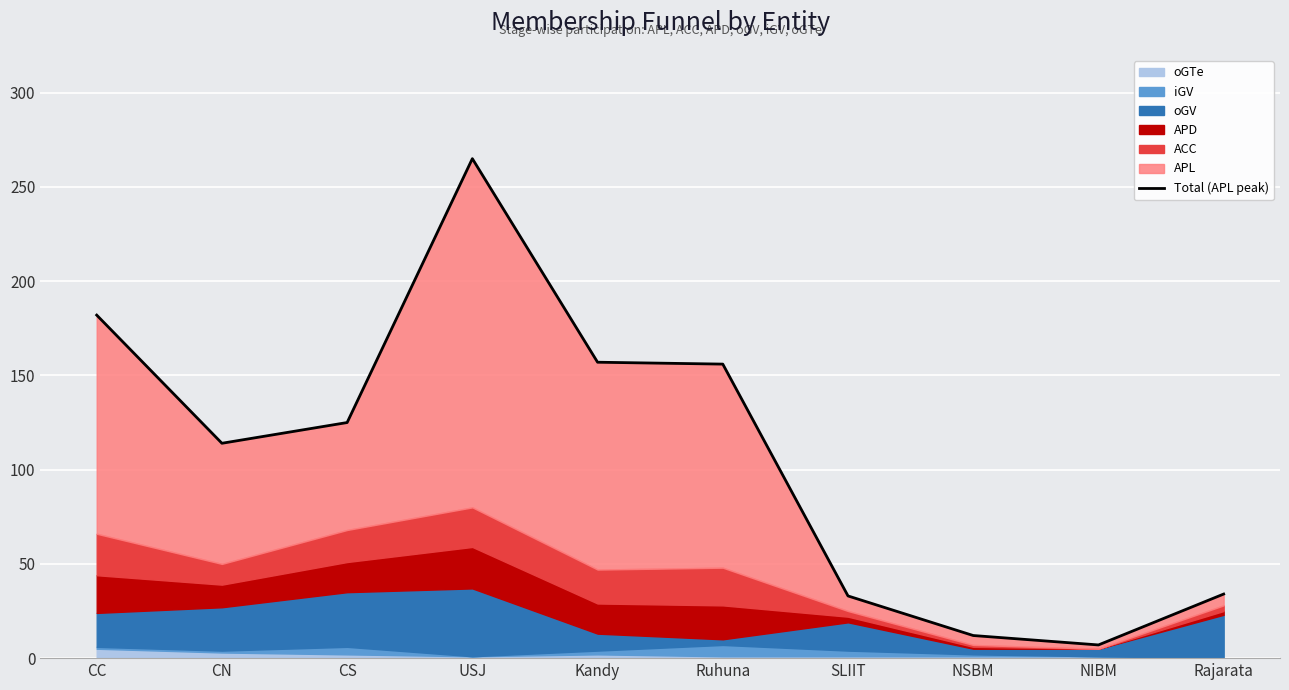

Reading left to right, transcribe all the data shown in this chart.

CC=182	CN=114	CS=125	USJ=265	Kandy=157	Ruhuna=156	SLIIT=33	NSBM=12	NIBM=7	Rajarata=34